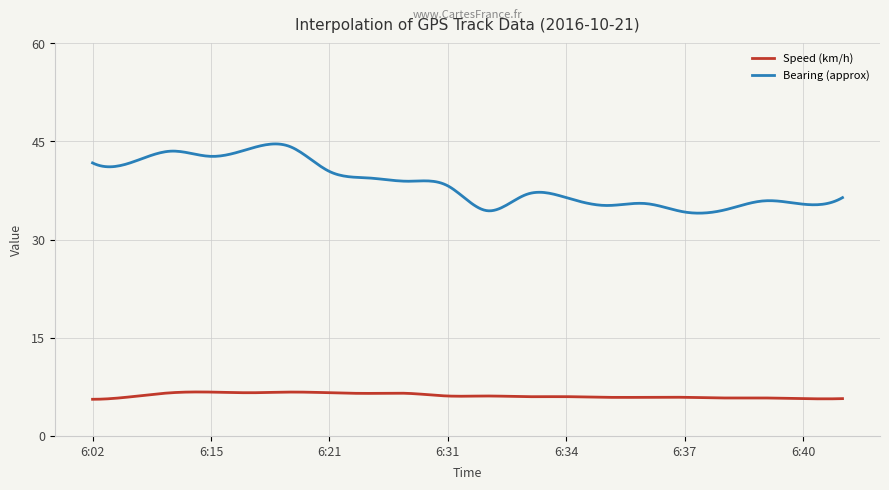

What is the maximum value for Bearing (approx)?

44.6